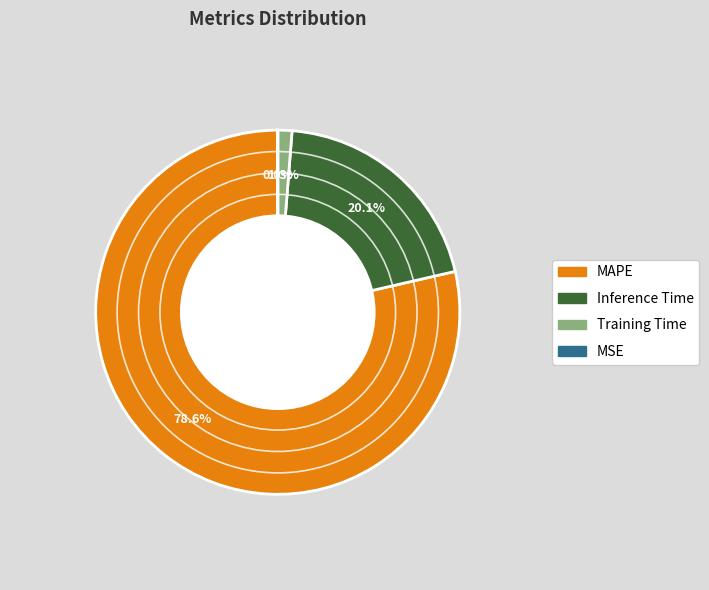

Which slice represents more than half of the pie?

MAPE